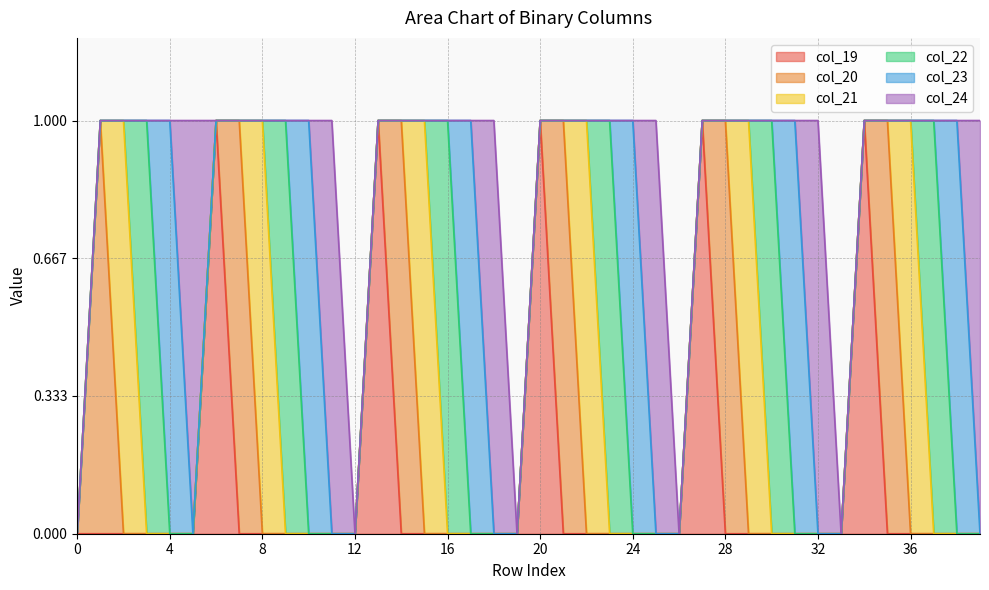

The value of col_20 at 24 is 1. True or false?

False